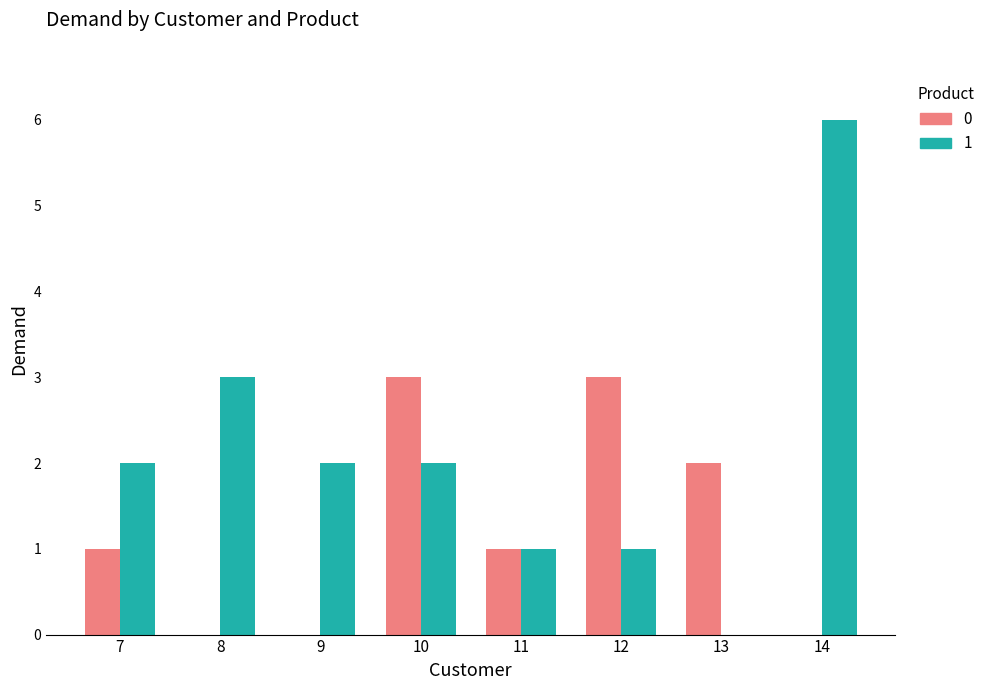

Reading left to right, extract all data points from this chart.

0: 7=1	8=0	9=0	10=3	11=1	12=3	13=2	14=0
1: 7=2	8=3	9=2	10=2	11=1	12=1	13=0	14=6